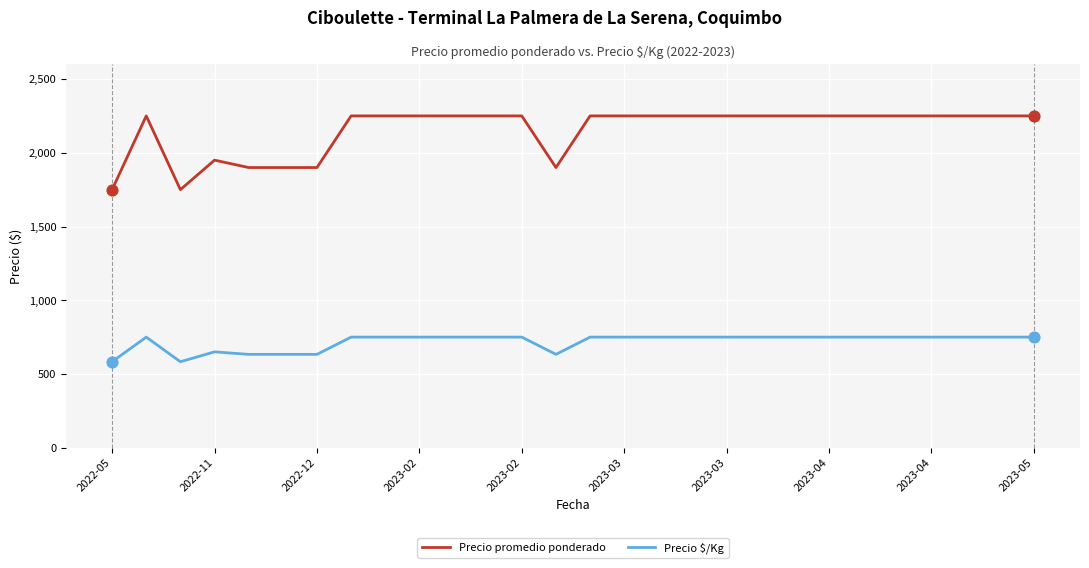

Which series has the largest range (max minus min)?

Precio promedio ponderado